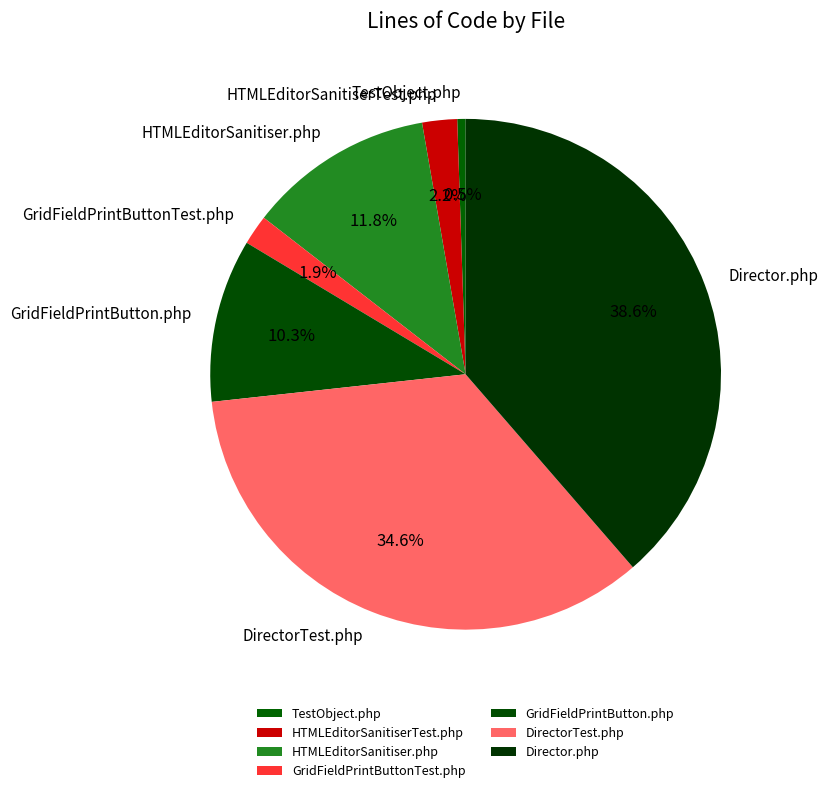

The HTMLEditorSanitiserTest.php slice represents 10% of the pie. True or false?

False